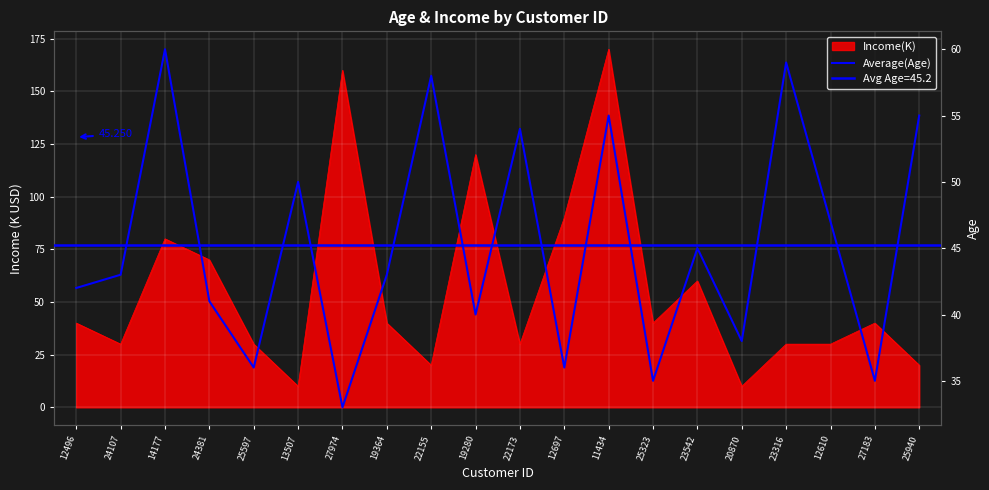

What position from the right is 24107?

19